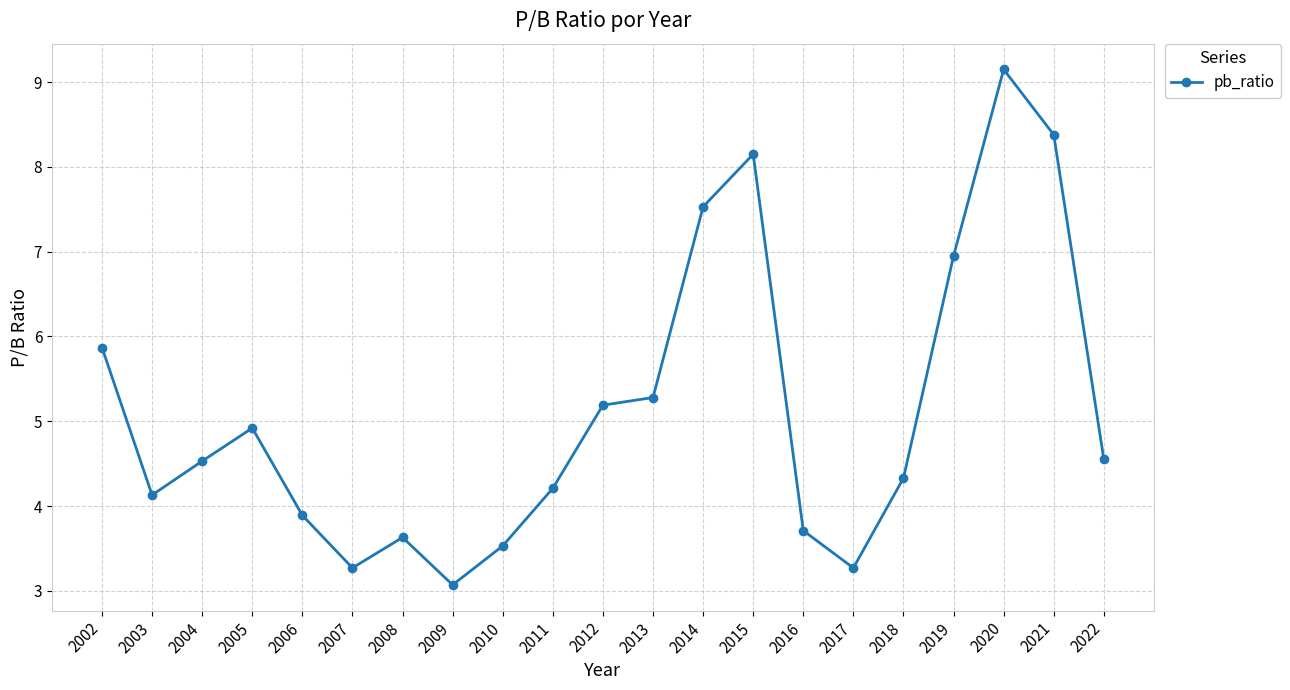

How many points are higher than both their immediate neighbors (excluding endpoints)?

4